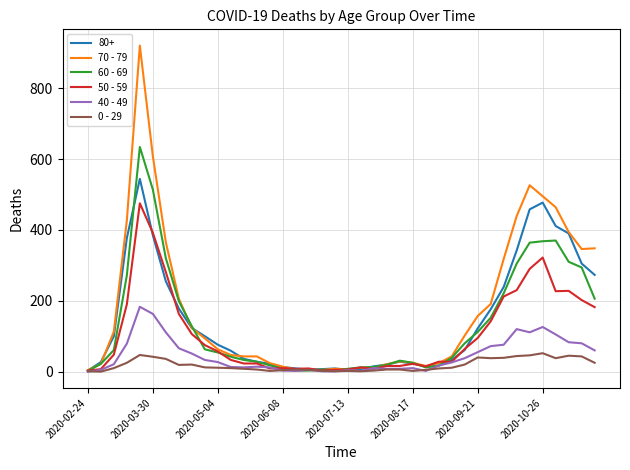

True or false: 50 - 59 has more than 1 interior local peaks.

True